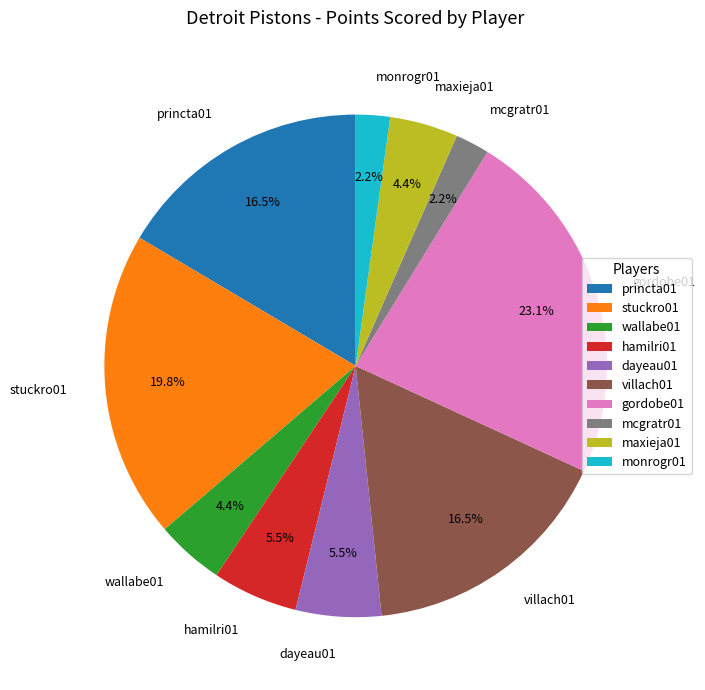

Which category has the biggest portion of the pie?

gordobe01